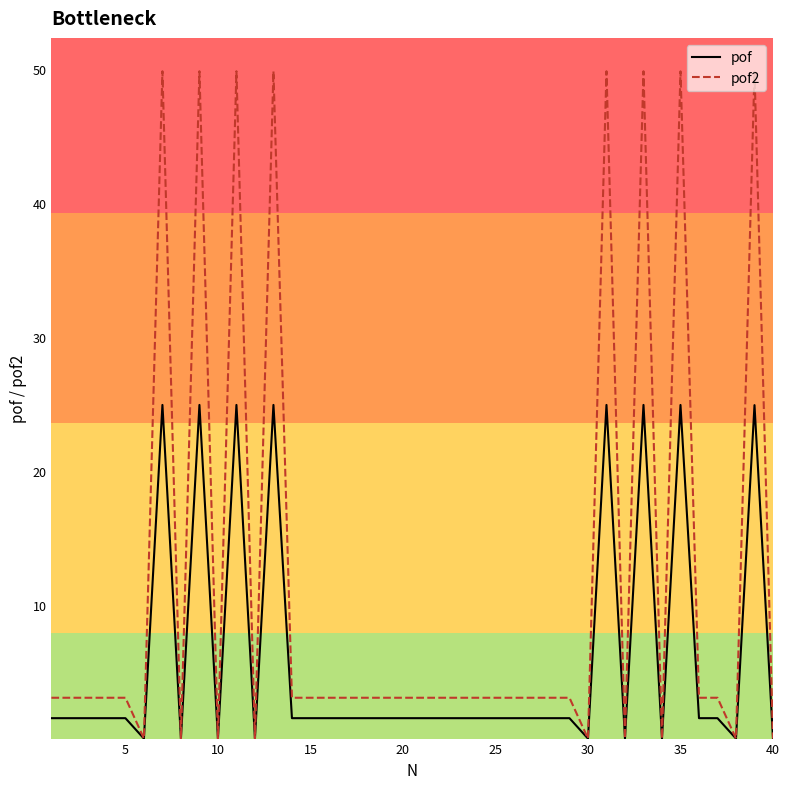

Does the chart display data point markers on the line(s)?

No